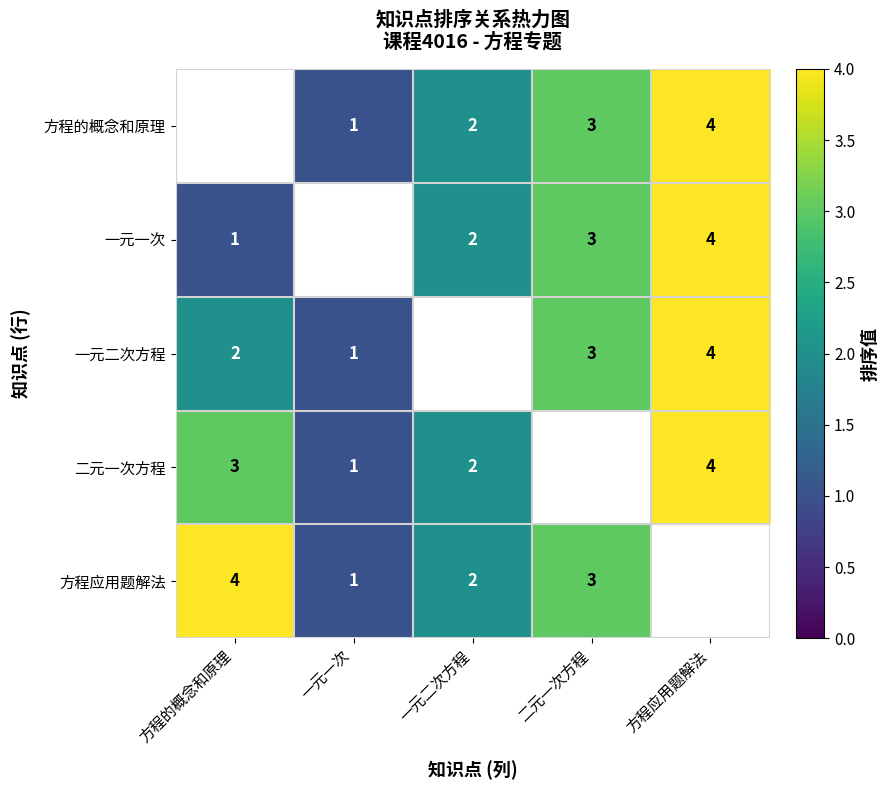

The value of 方程的概念和原理 at 方程应用题解法 is 4. True or false?

True